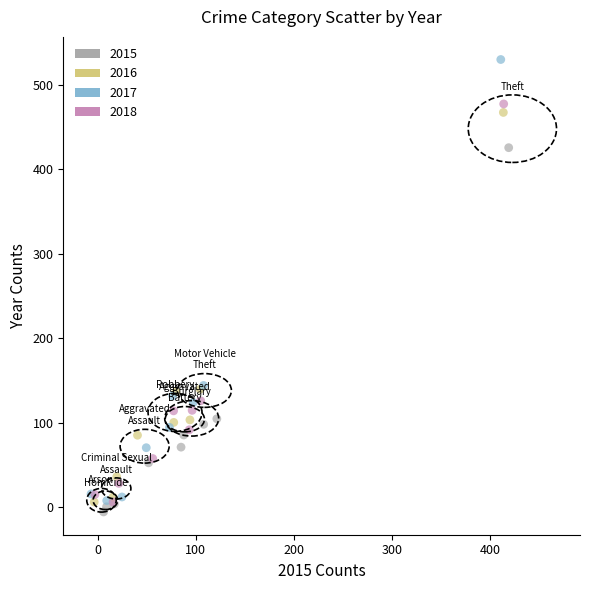

Which series contains the highest Y value?

2017